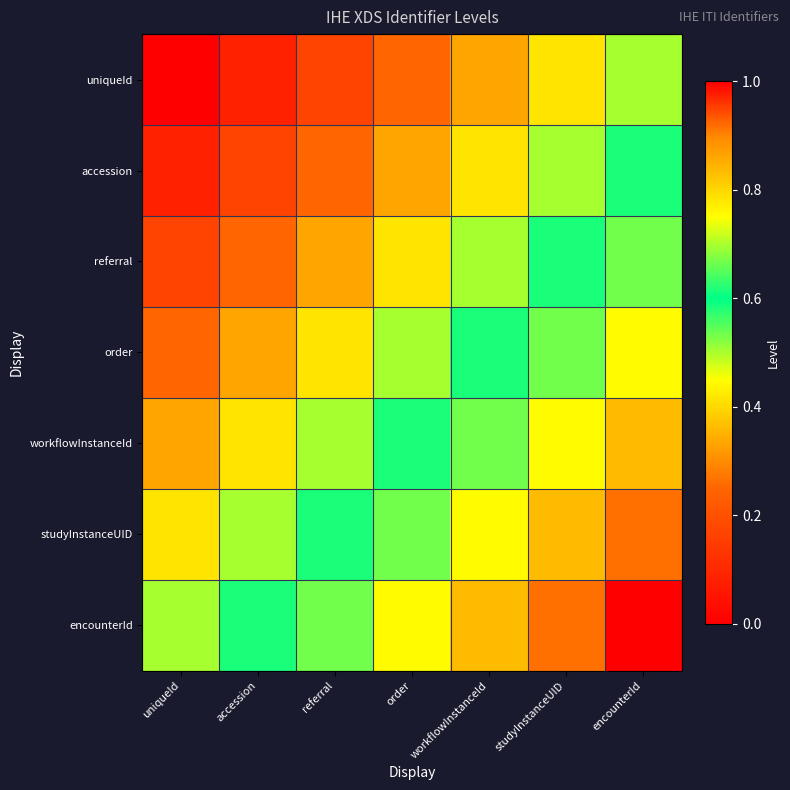

Which series has the largest total across all categories?

encounterId